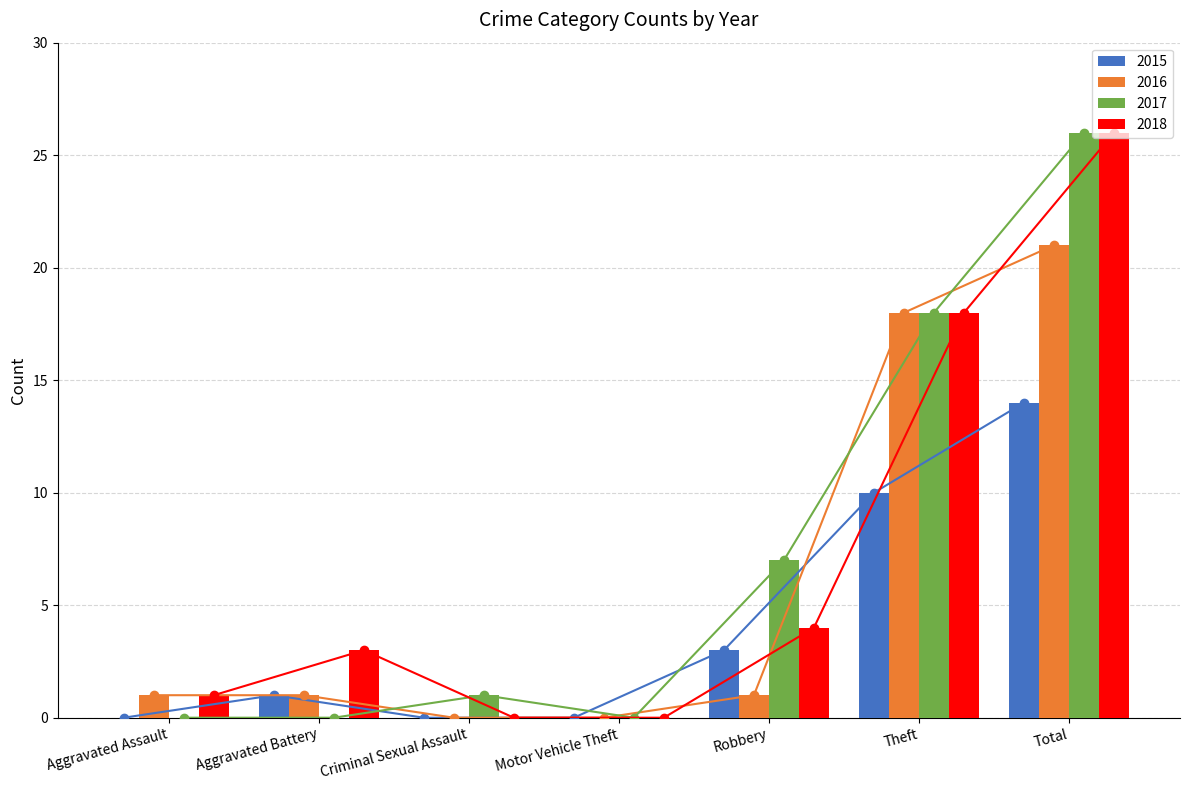

Does the chart contain any negative values?

No